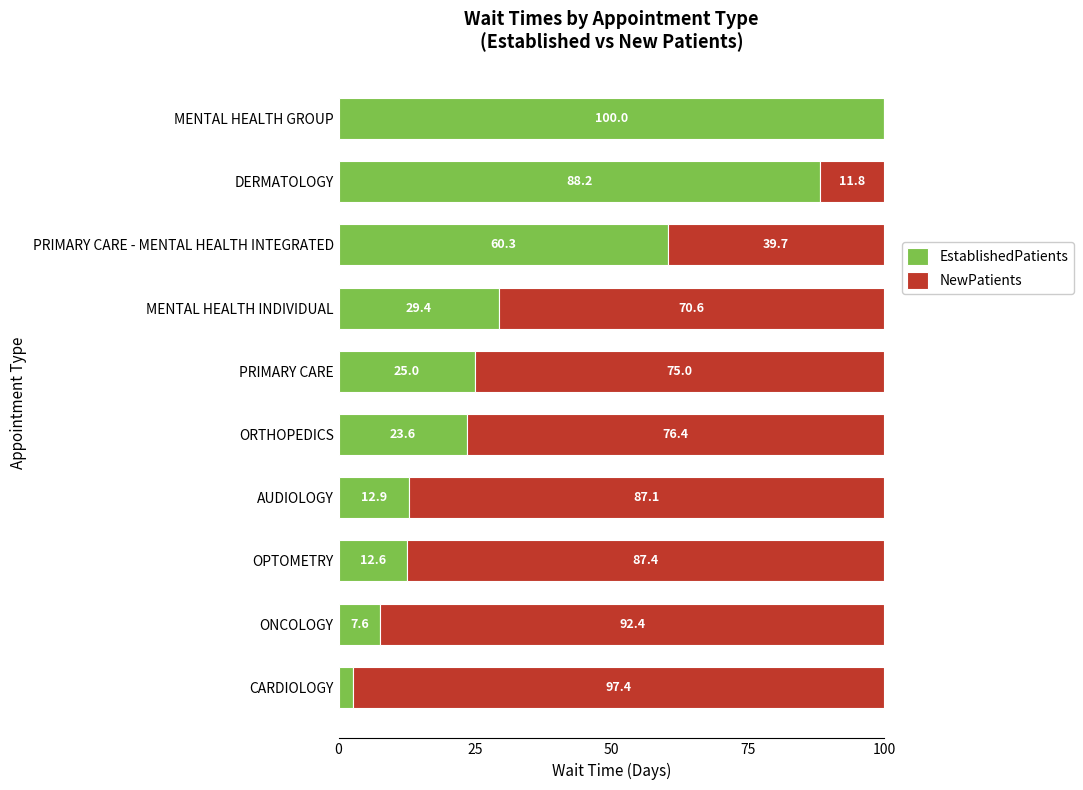

True or false: EstablishedPatients has a value of 2.6 at CARDIOLOGY.

True